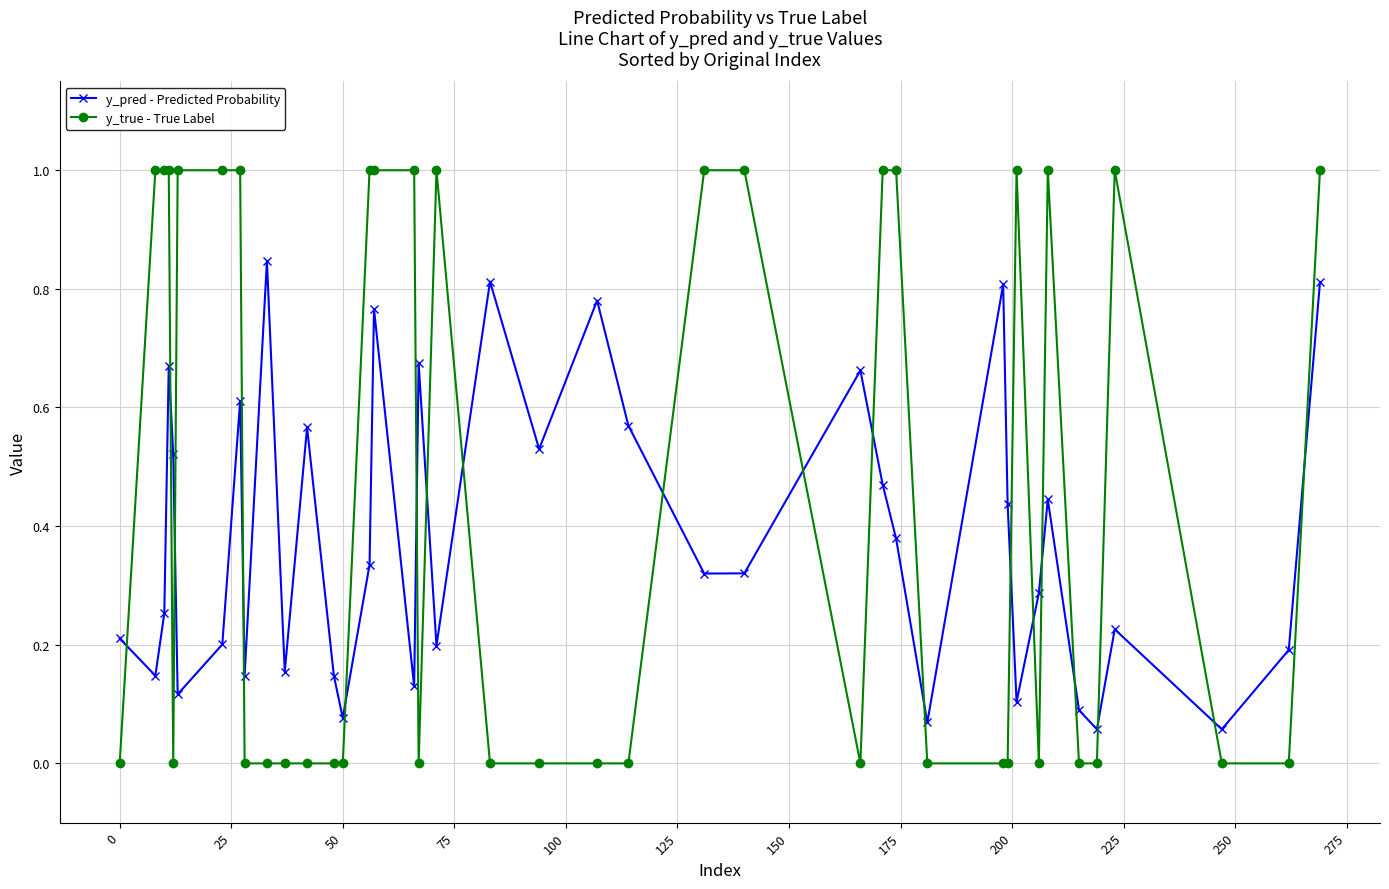

Which series has the largest total across all categories?

y_true - True Label